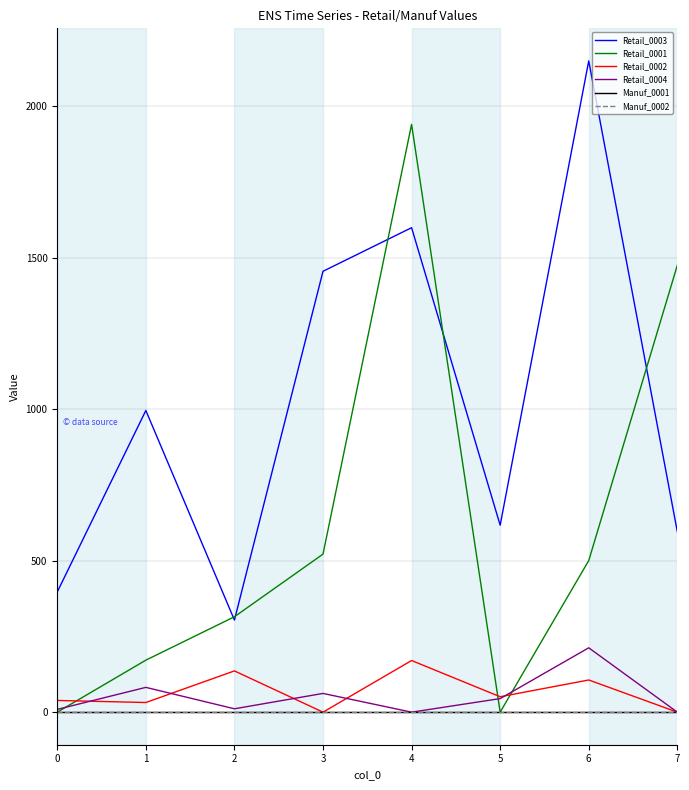

Between 6 and 3, which is larger?

6